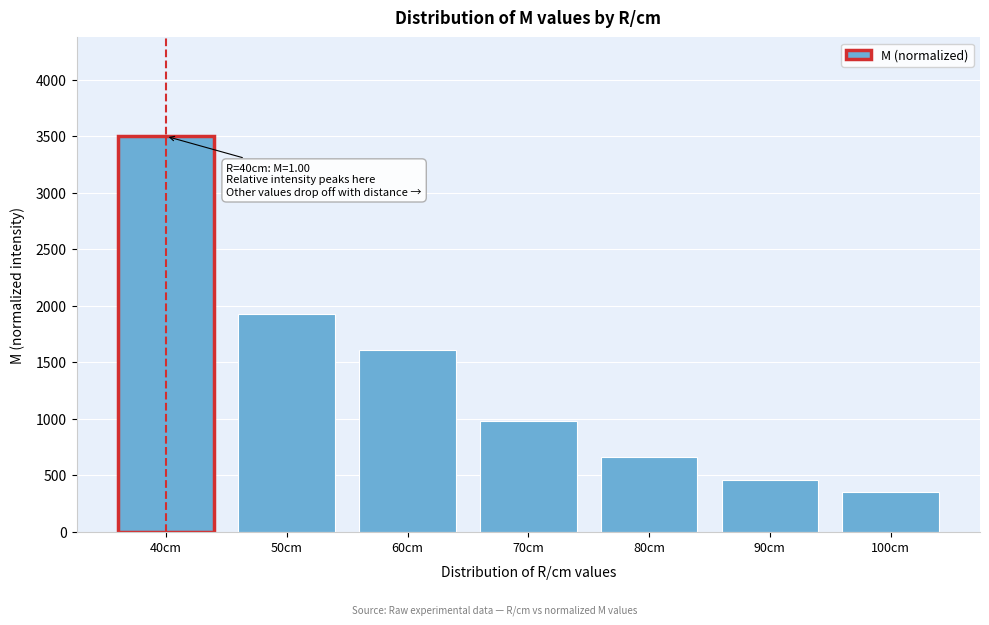

Reading left to right, transcribe all the data shown in this chart.

40cm=3500.0	50cm=1925.0	60cm=1610.0	70cm=980.0	80cm=665.0	90cm=455.0	100cm=350.0